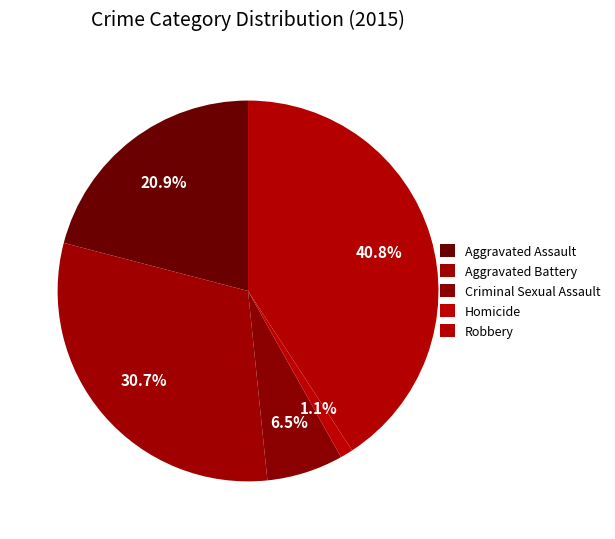

To the nearest percent, what is the difference between the largest and smallest slice percentages?

40%